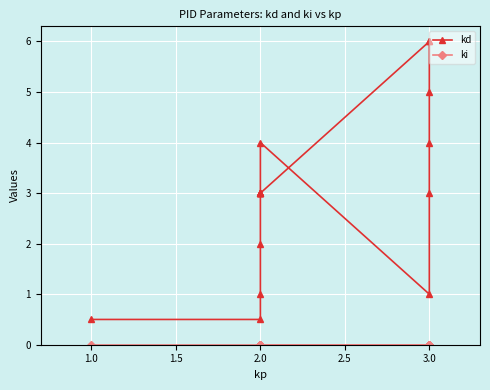

True or false: kd and ki intersect in this chart.

False